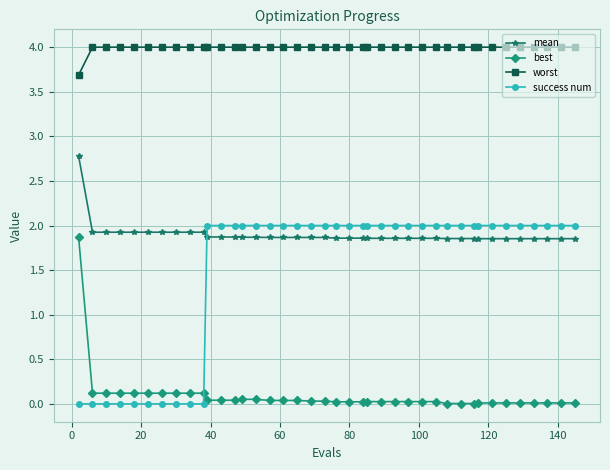

What is the minimum value for worst?

3.7